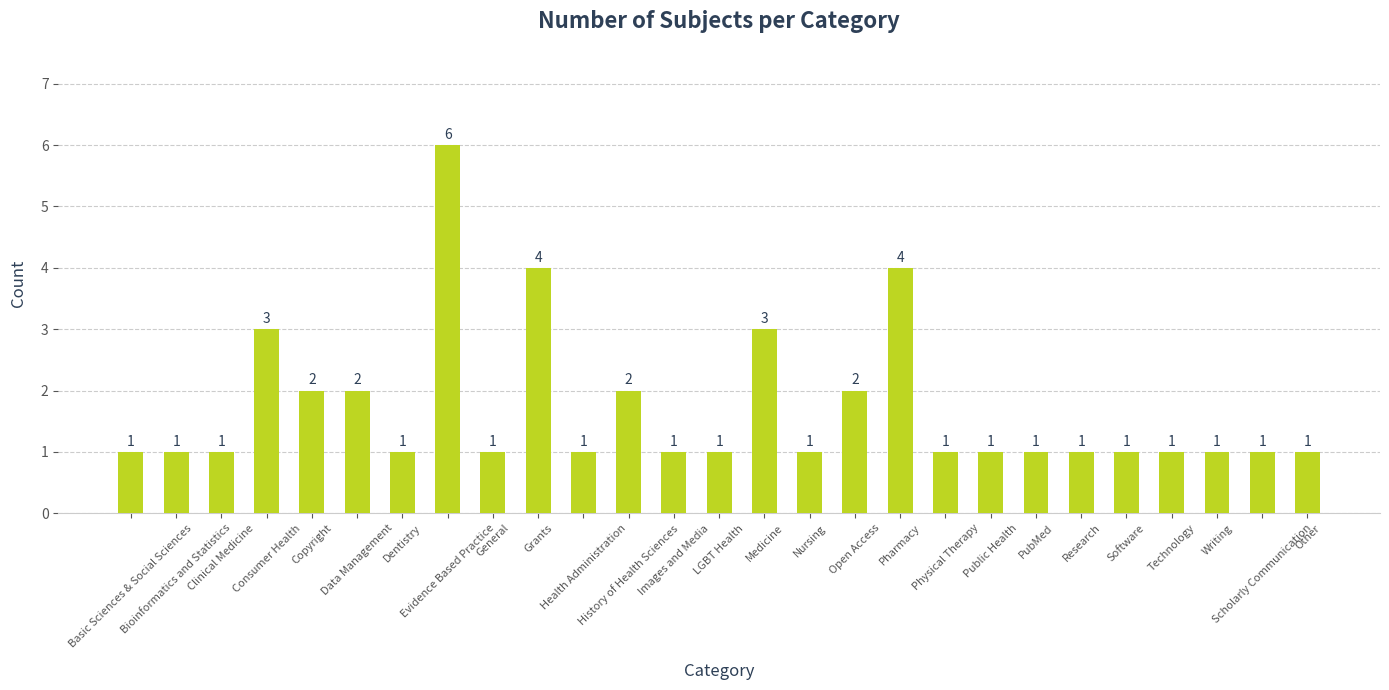

What is the greatest value displayed?

6